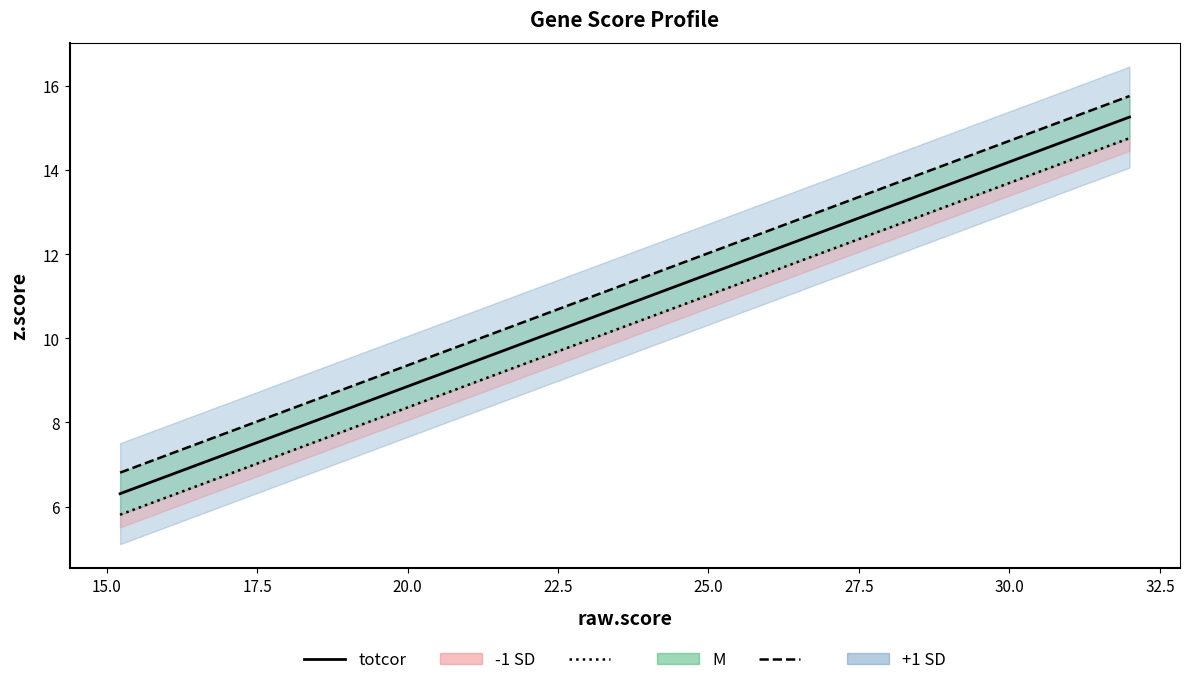

How many series are shown in this chart?

3